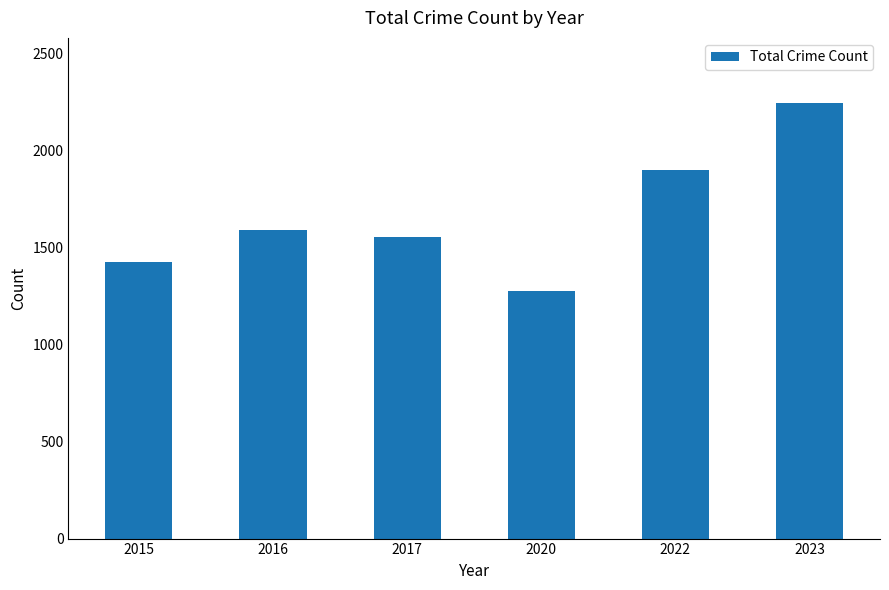

What value does the data have at 2023, to the nearest 100?

2200